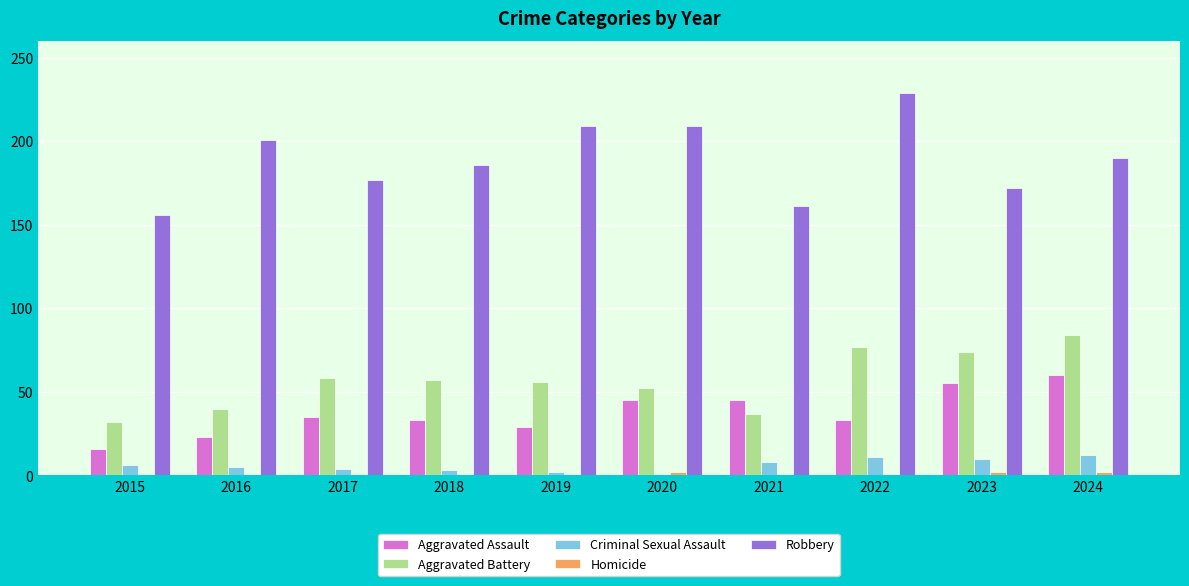

What is the approximate value of Criminal Sexual Assault at 2023, to the nearest 10?

10